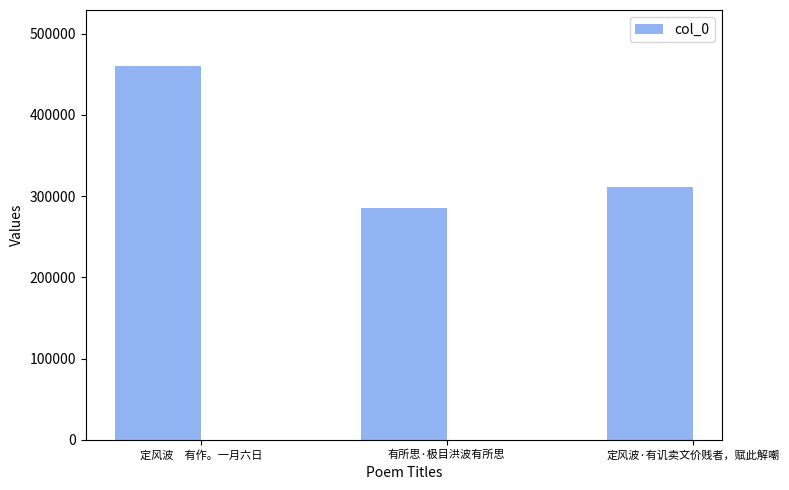

How many data points does each series have?

3